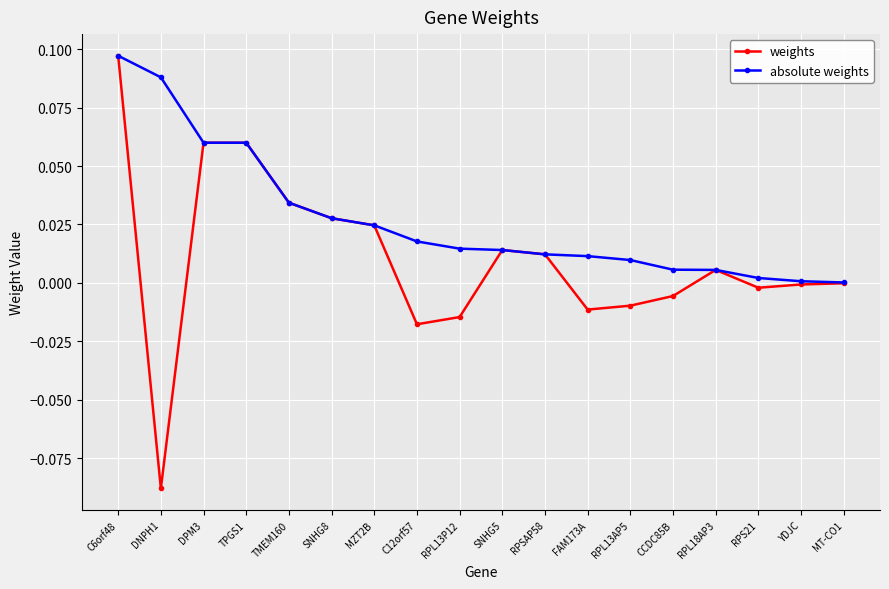

The value of absolute weights at RPL13P12 is 0.0. True or false?

True